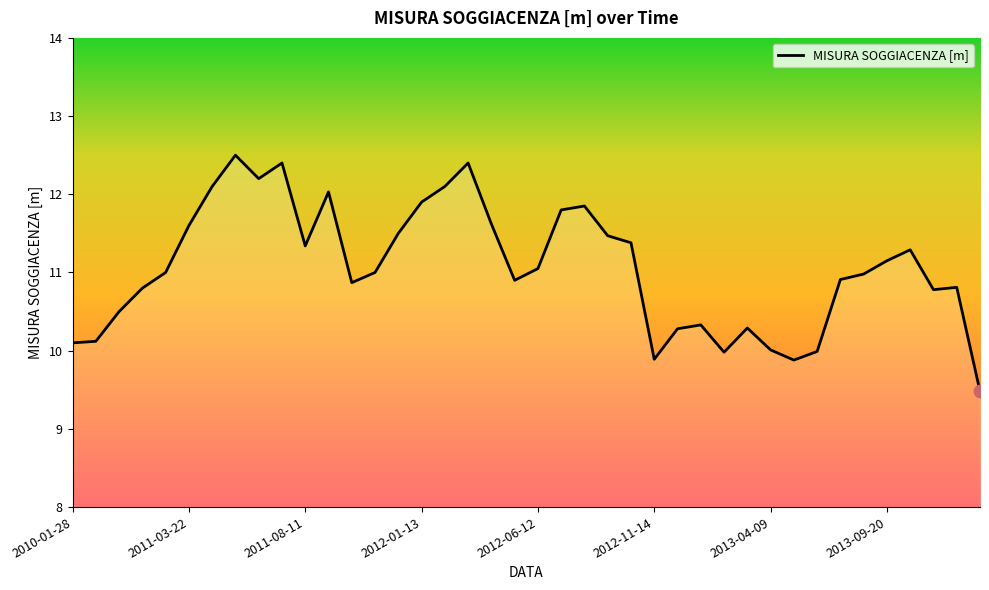

What is the minimum value shown in the chart?

9.5